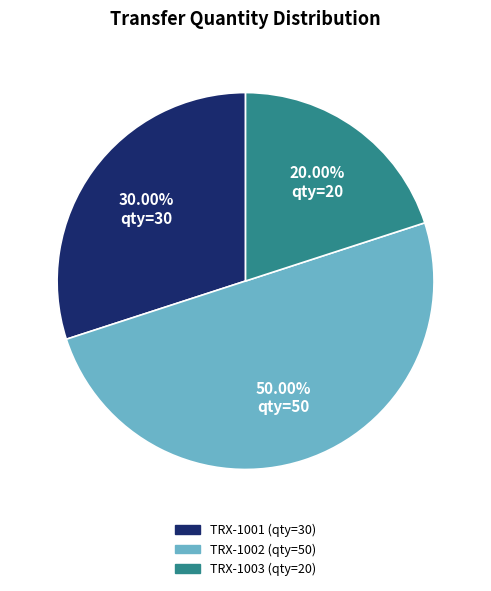

Combined, what portion of the pie is TRX-1001 and TRX-1002?

80.0%